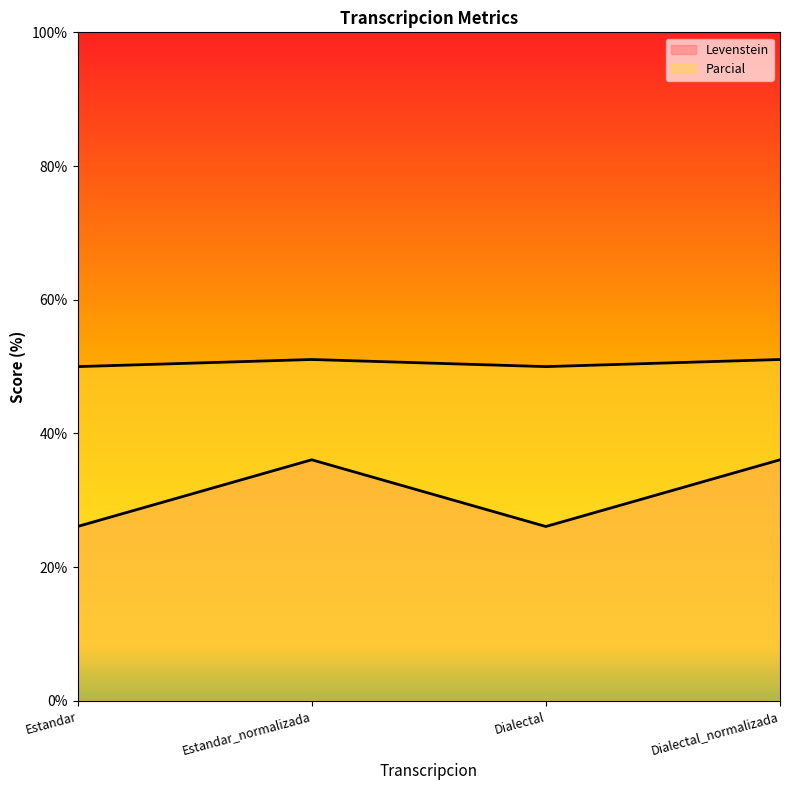

At which category is the sum across all series the highest?

Estandar_normalizada